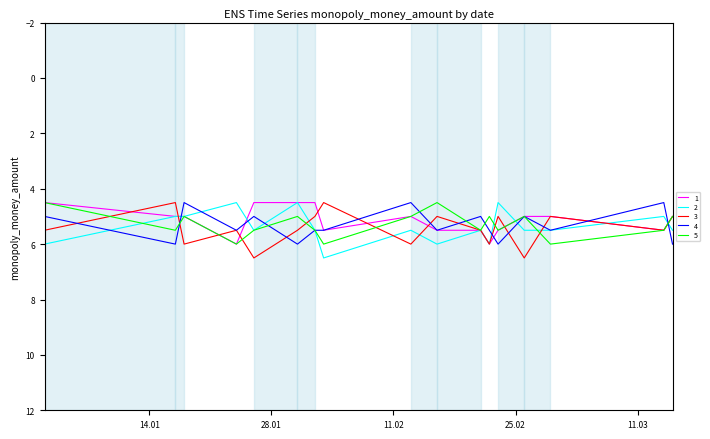

What is the maximum value shown in the chart?

6.5